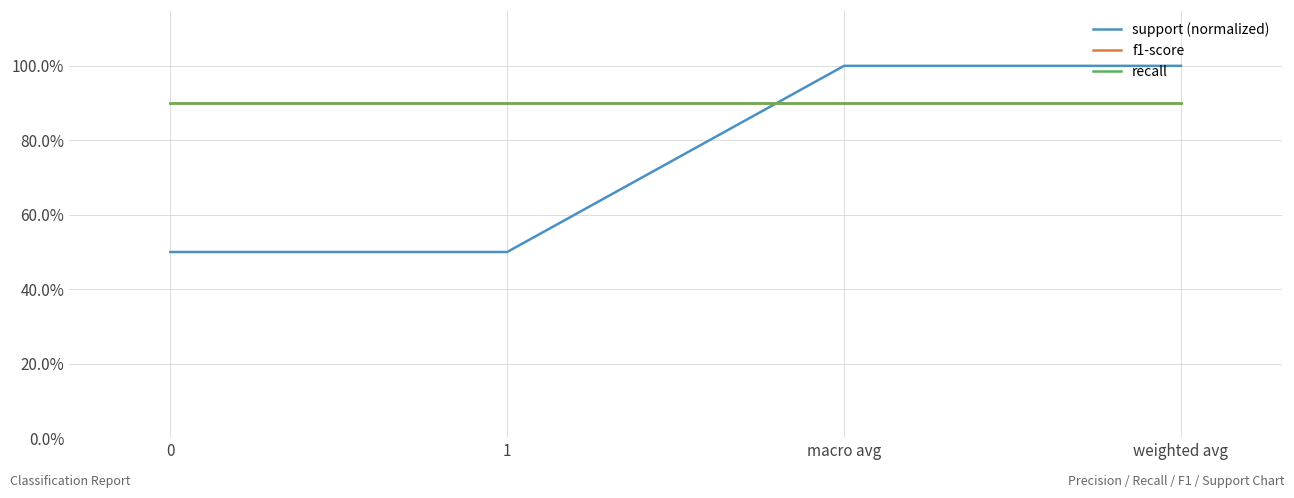

Does the chart have visible grid lines?

Yes